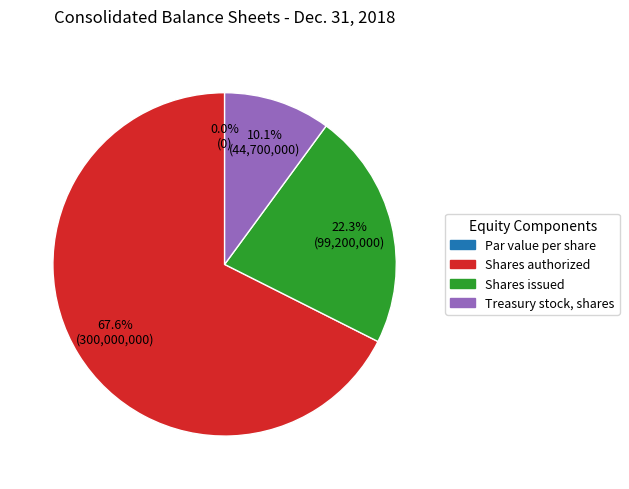

Is it true that Common stock, par value per share is 0% of the pie?

True